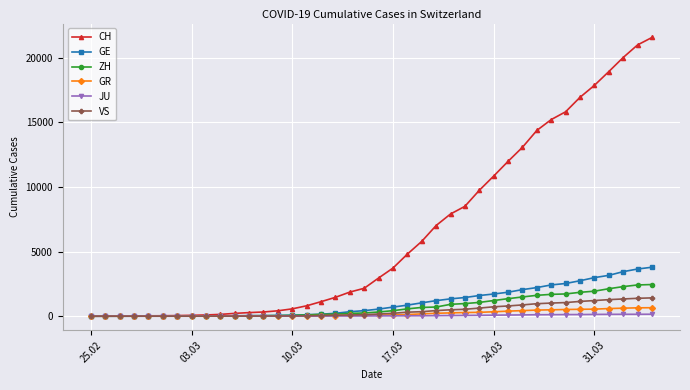

What is the average value of the GE series?

1073